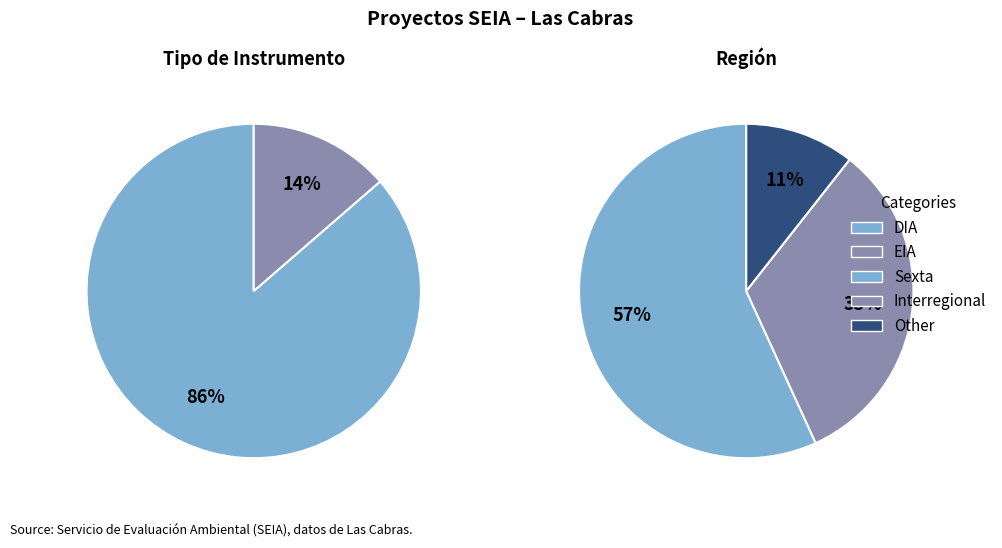

What is the total percentage of DIA and EIA?

100.0%